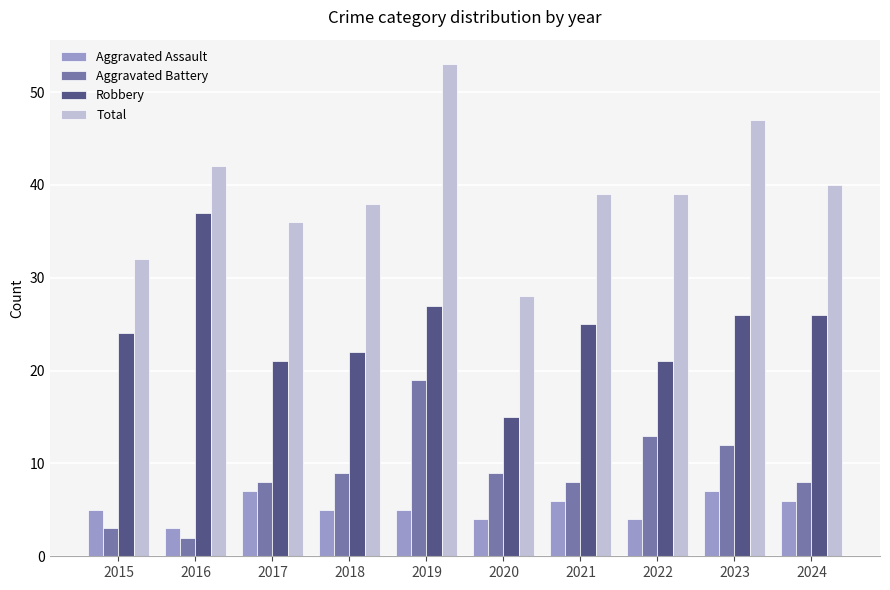

How many series are shown in this chart?

4